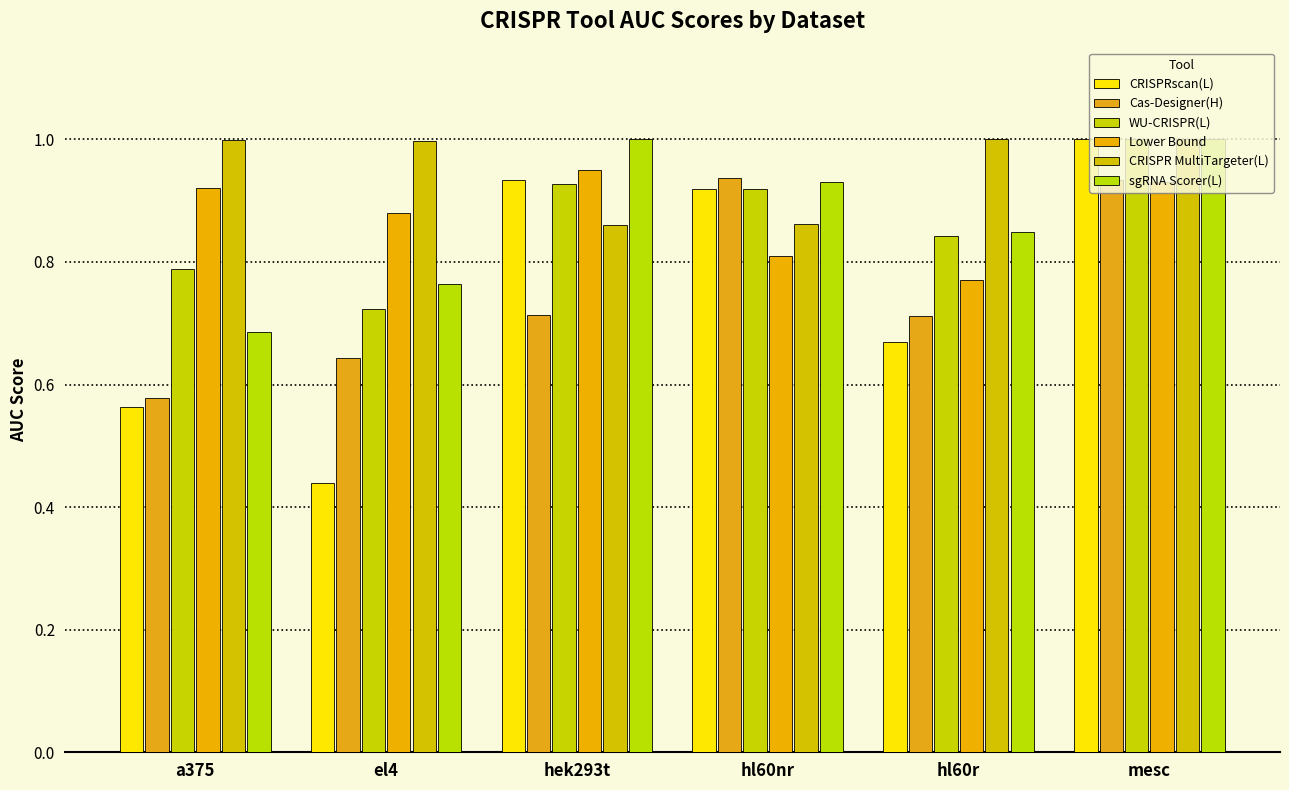

What is the sum of the Cas-Designer(H) values at hl60r and a375?

1.3